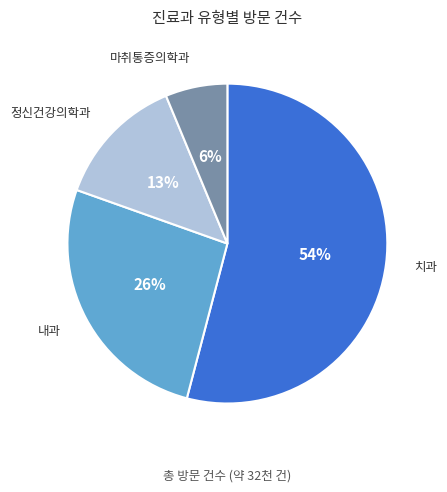

The 치과 slice represents 11% of the pie. True or false?

False